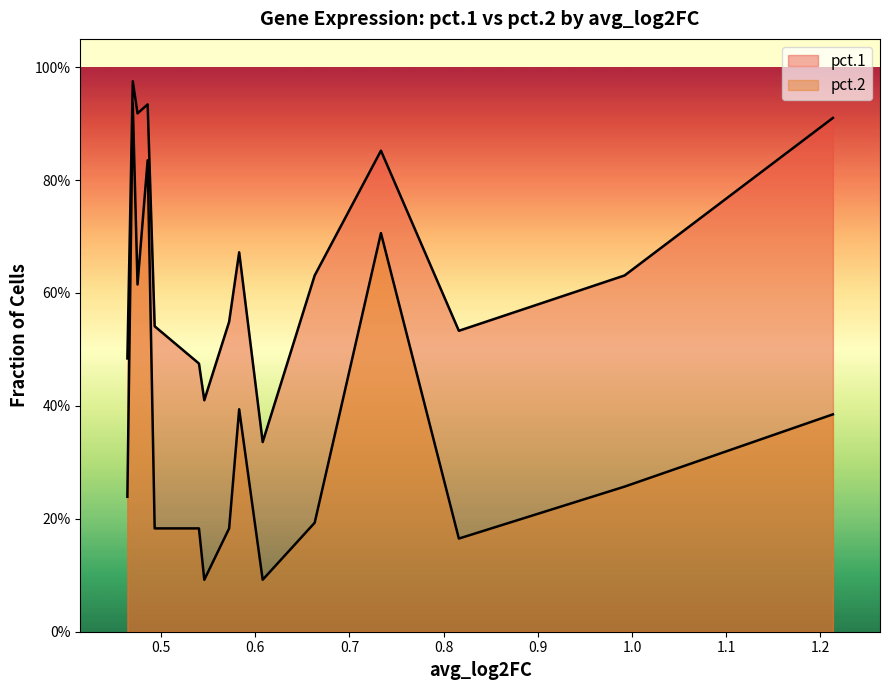

Rank the series by their maximum value, from highest to lowest.

pct.1, pct.2